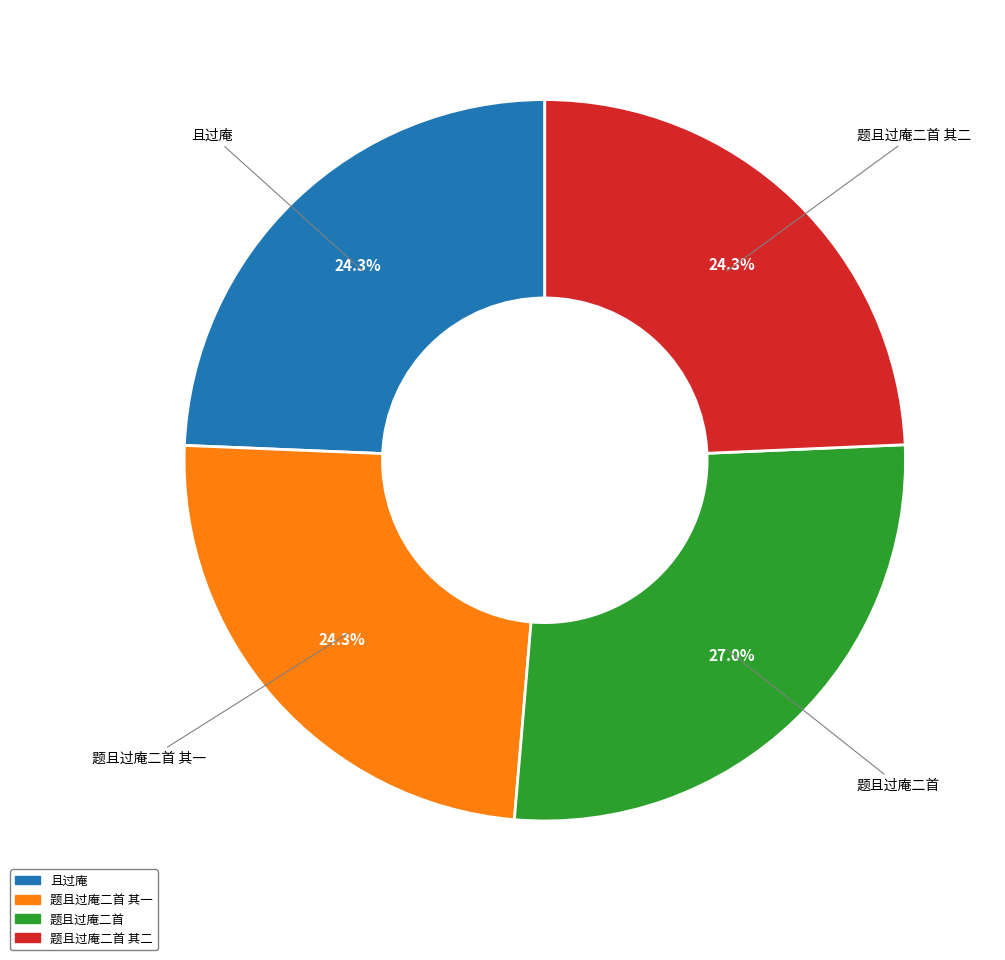

Does any single category account for the majority?

No